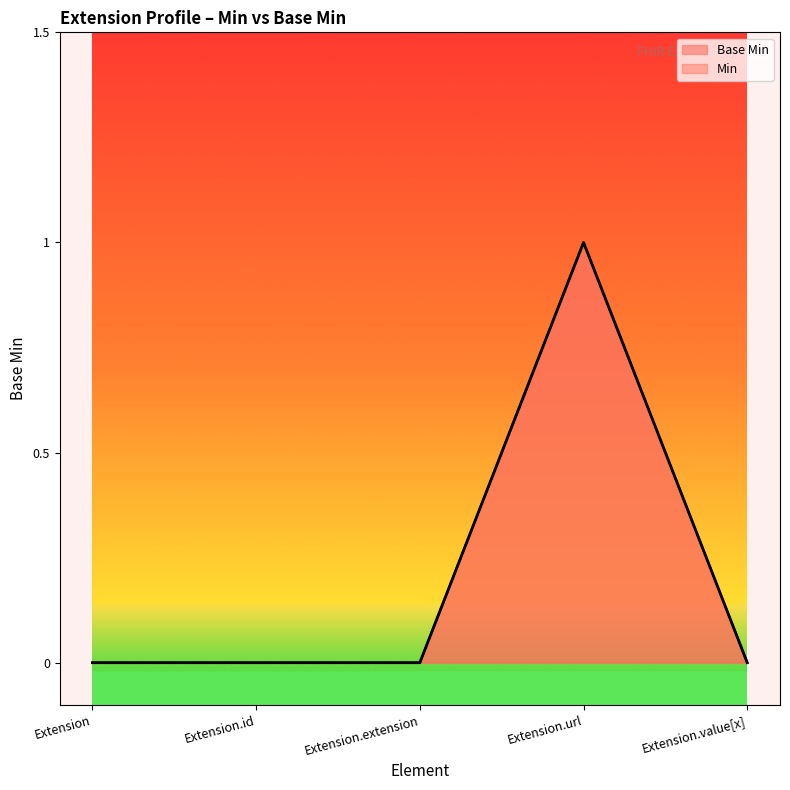

True or false: there are more than 0 points higher than both neighbors.

True